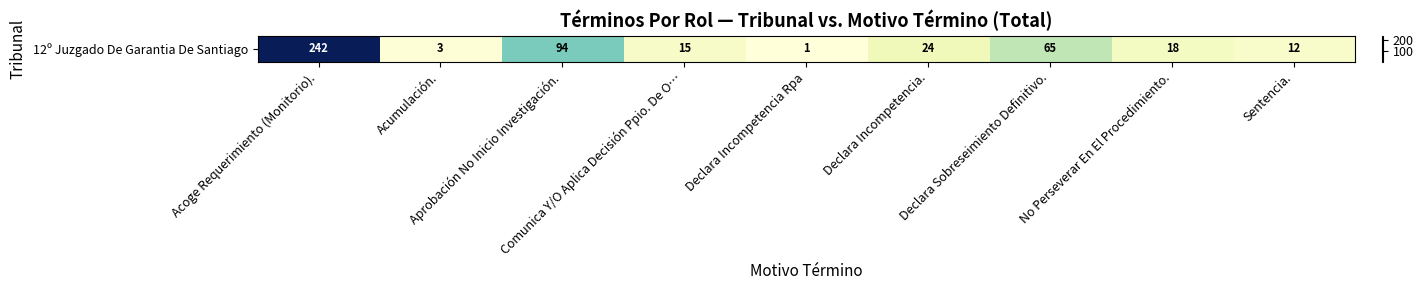

What is the change in value from Acoge Requerimiento (Monitorio). to Declara Sobreseimiento Definitivo.?

-177